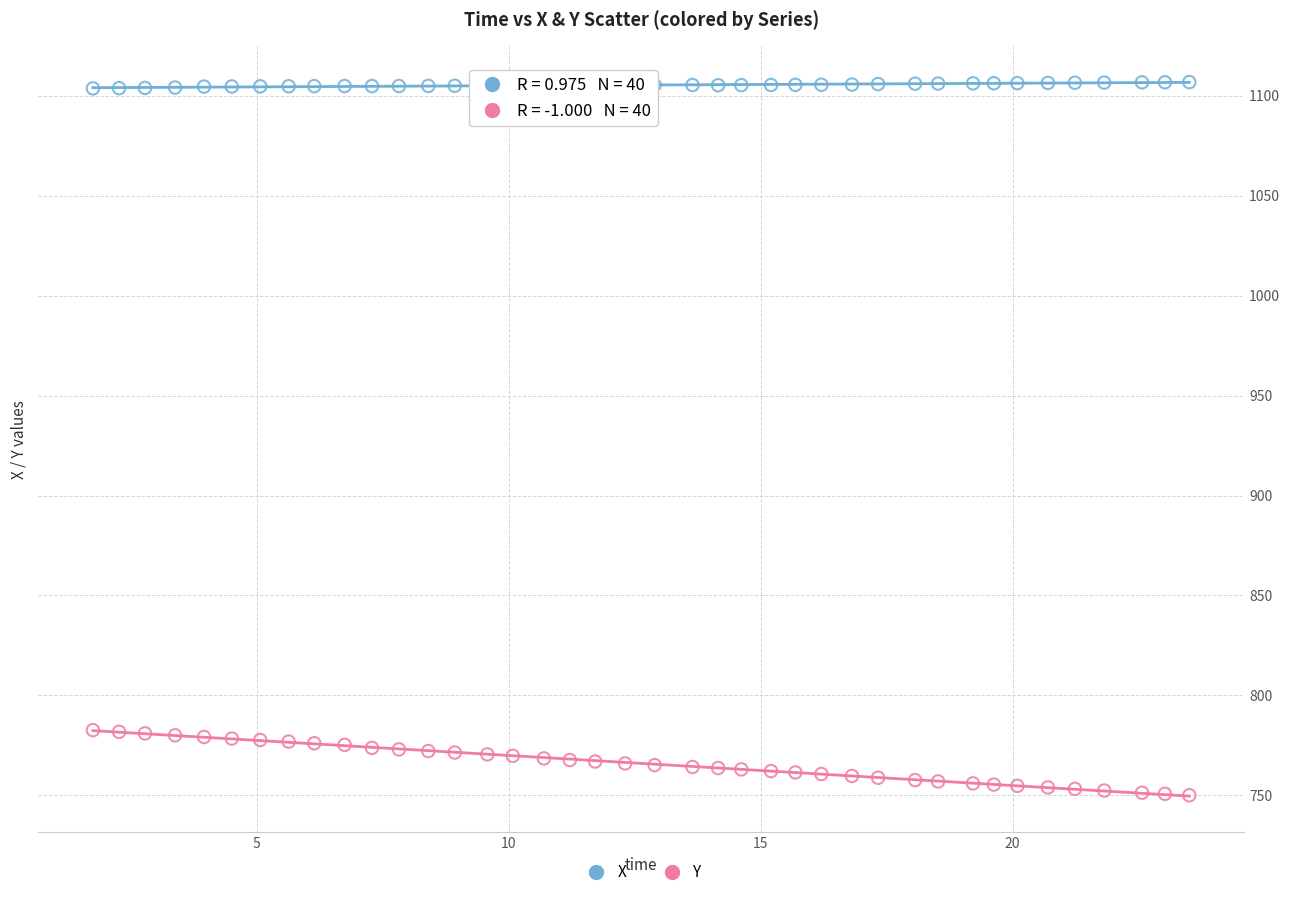

Across all data points, what is the range of Y values (max minus min)?

356.7